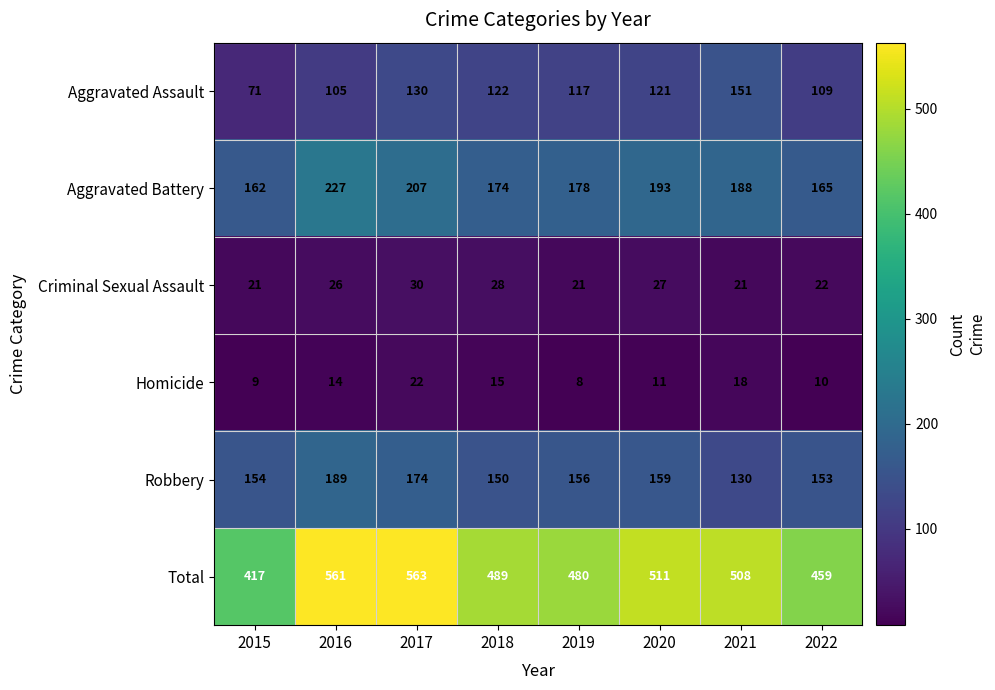

What is the smallest value displayed?

8